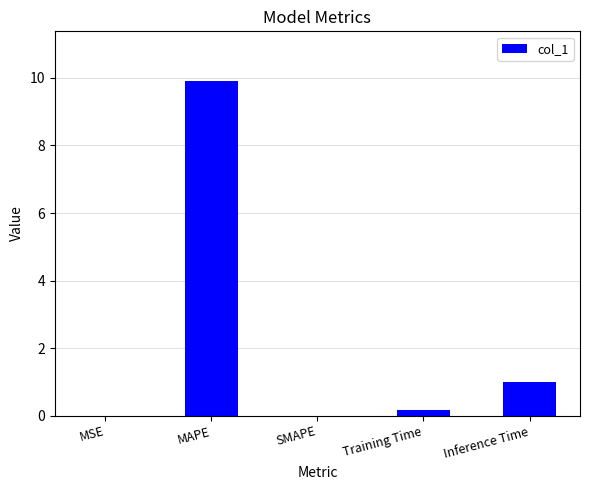

True or false: the data shows 3.5 at SMAPE.

False